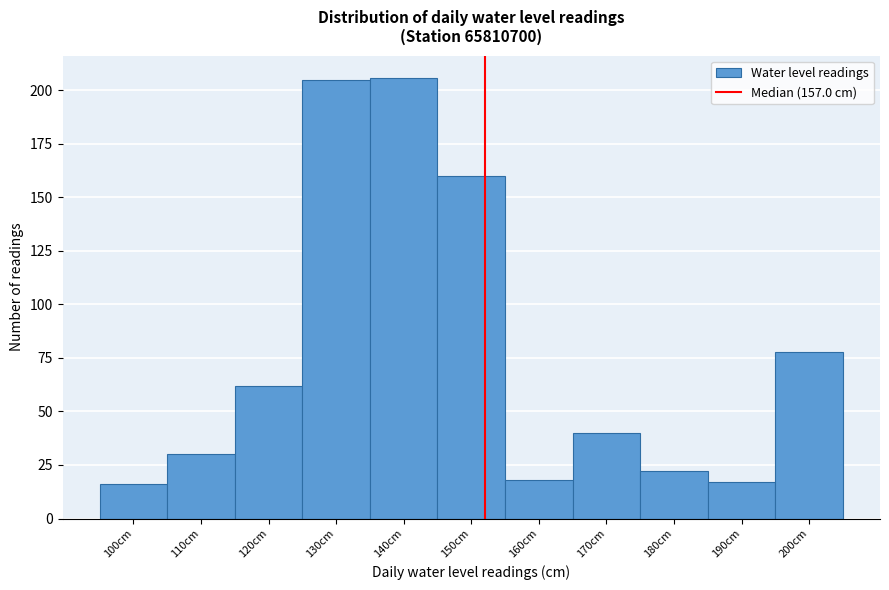

Reading left to right, what are all the values shown in this chart?

16	30	62	205	206	160	18	40	22	17	78